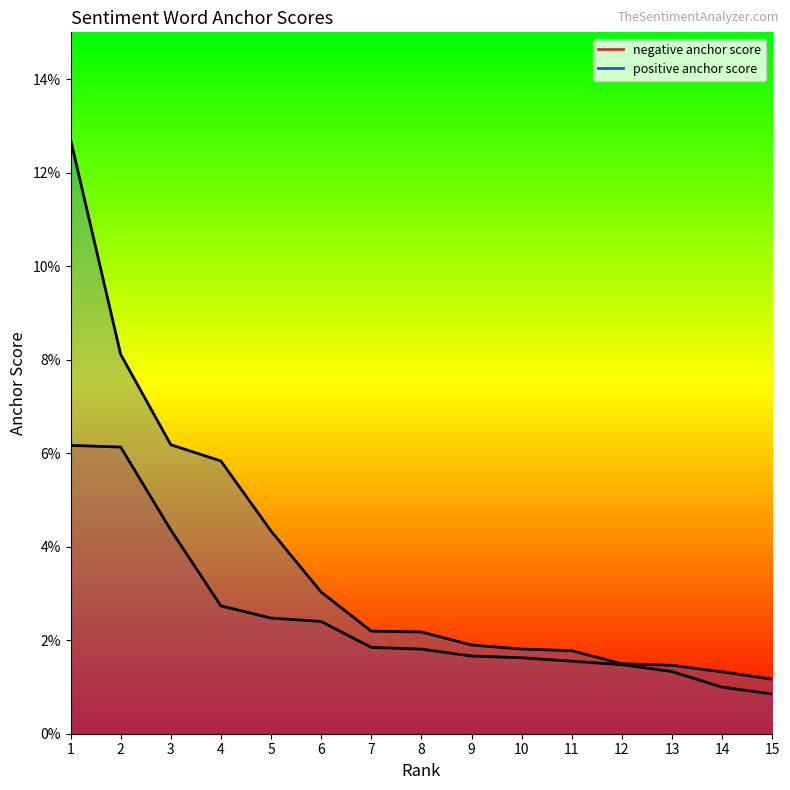

Does the chart display data point markers on the line(s)?

No